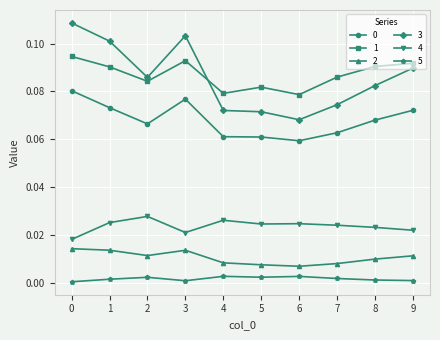

True or false: 3 and 5 cross at least once.

False